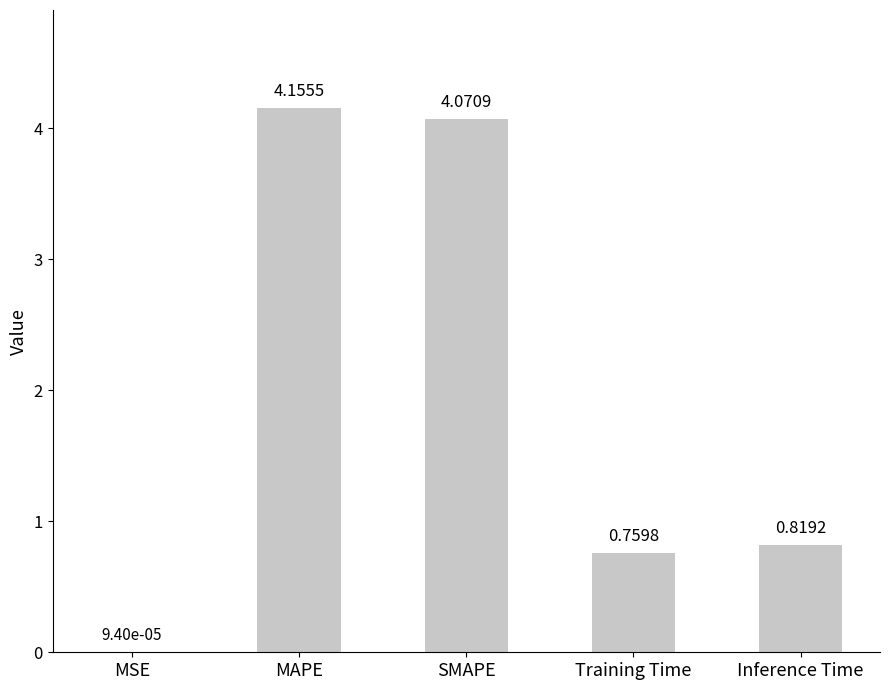

What is the difference between the values at Inference Time and SMAPE?

3.3